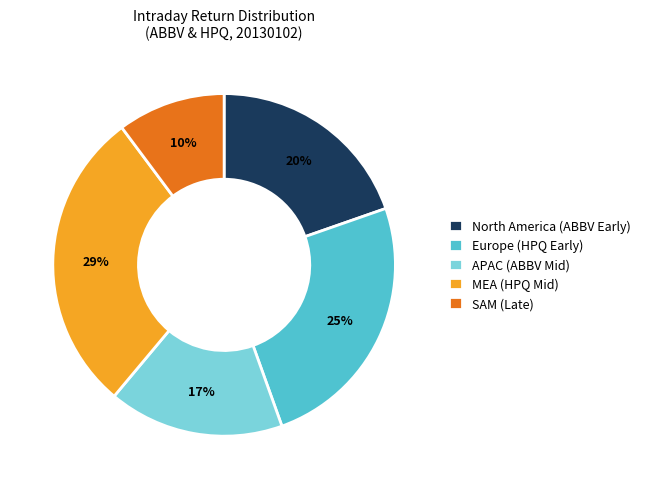

Is it true that North America (ABBV Early) is 20% of the pie?

True